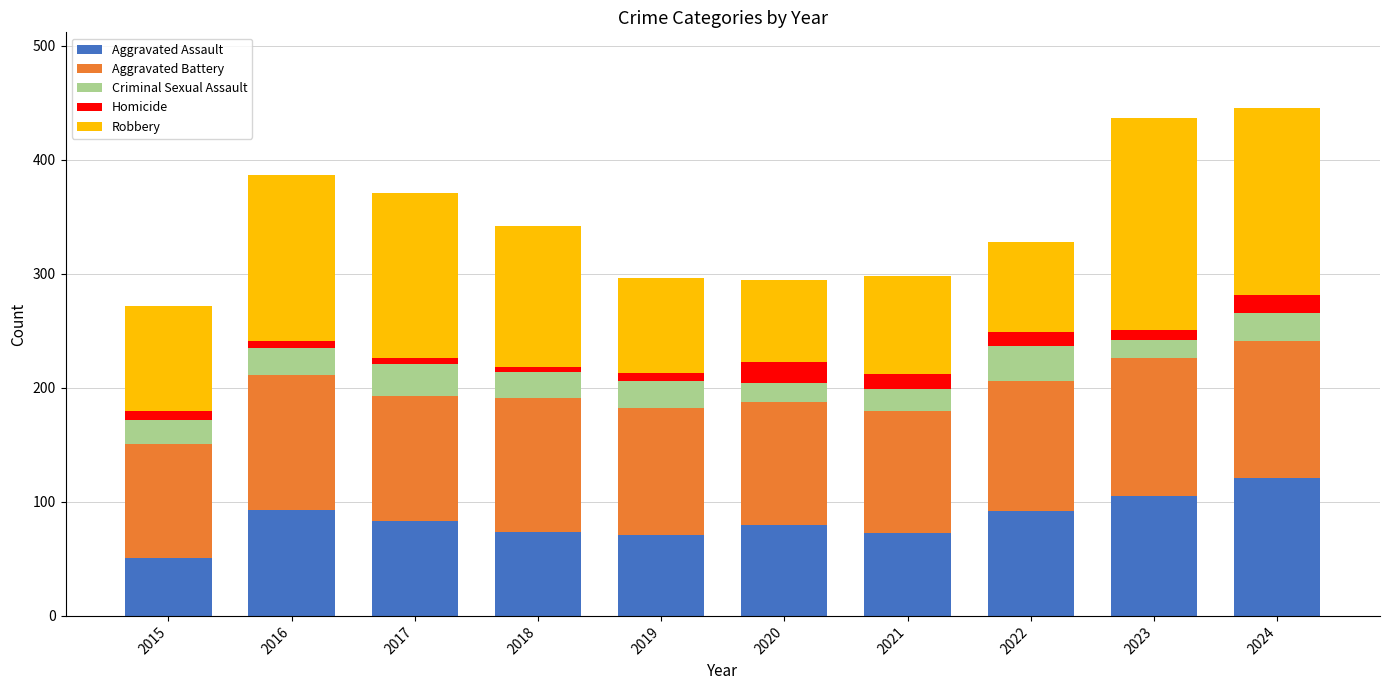

What is the average value of the Aggravated Assault series?

84